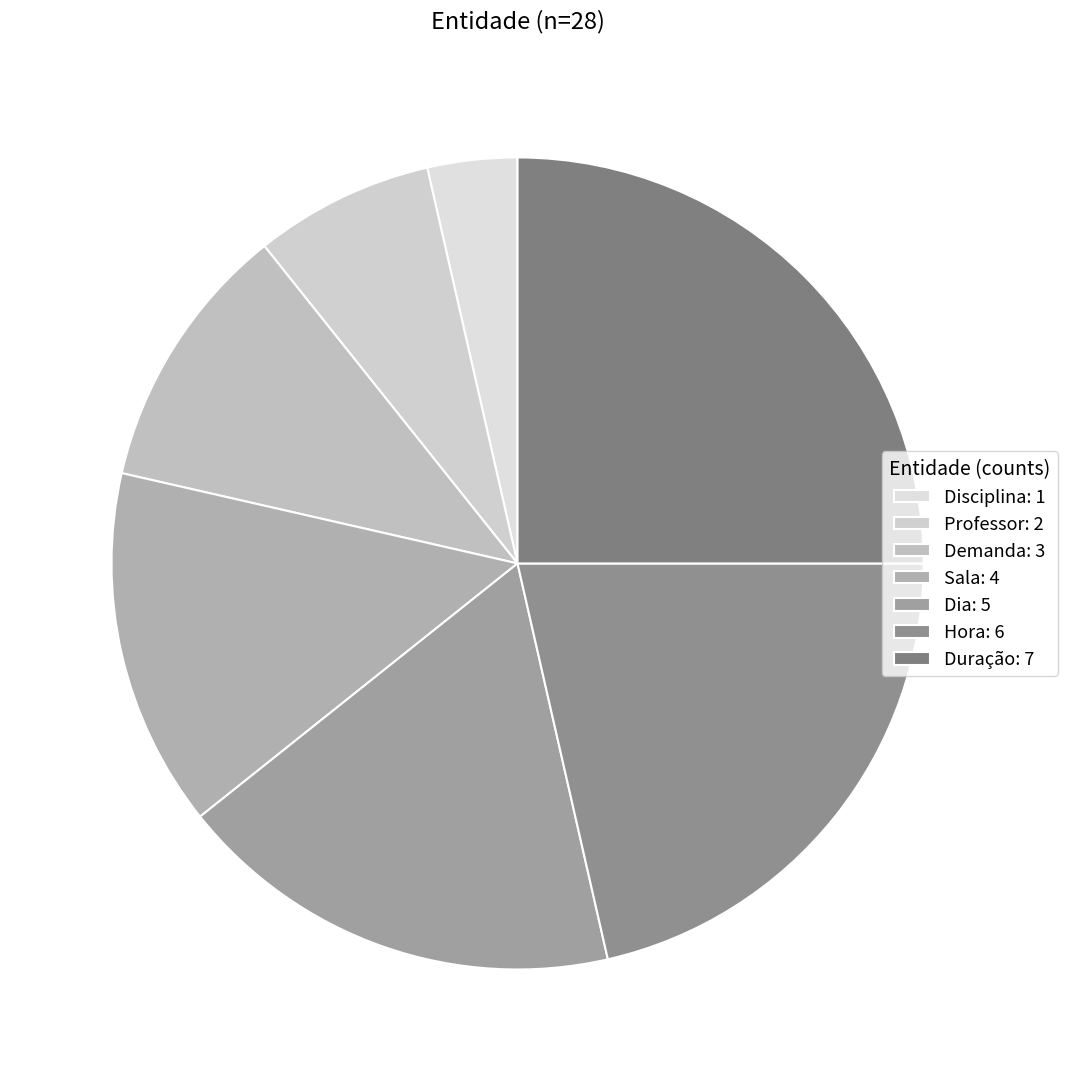

What is the change in value from Demanda to Sala?

+1